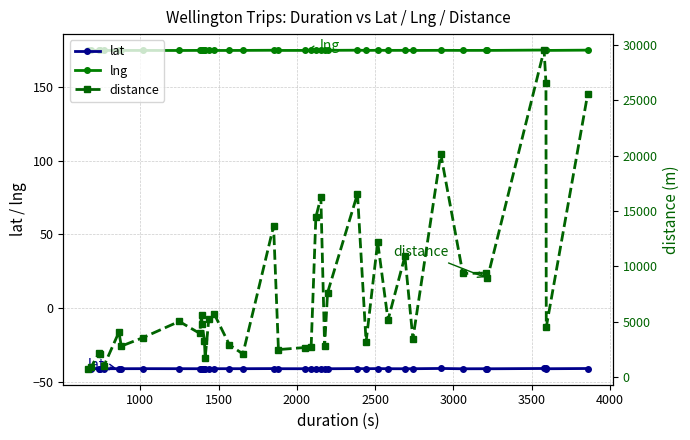

What are all the series names shown in the legend?

lat, lng, distance